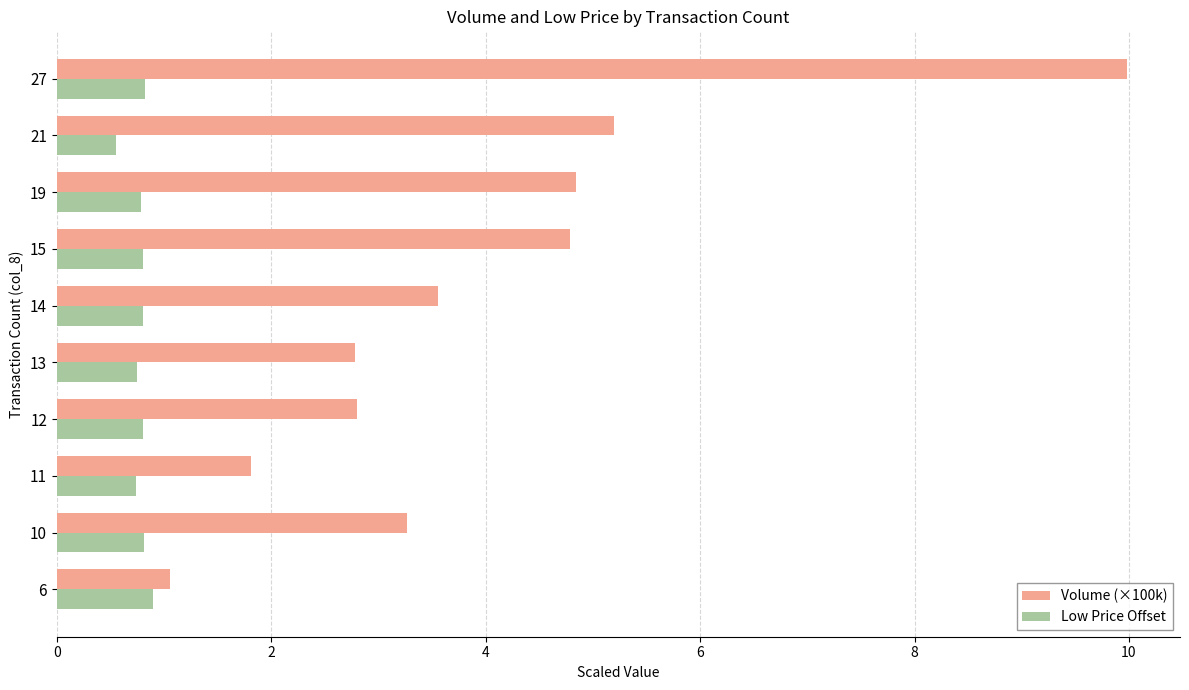

What are all the series names shown in the legend?

Volume (×100k), Low Price Offset